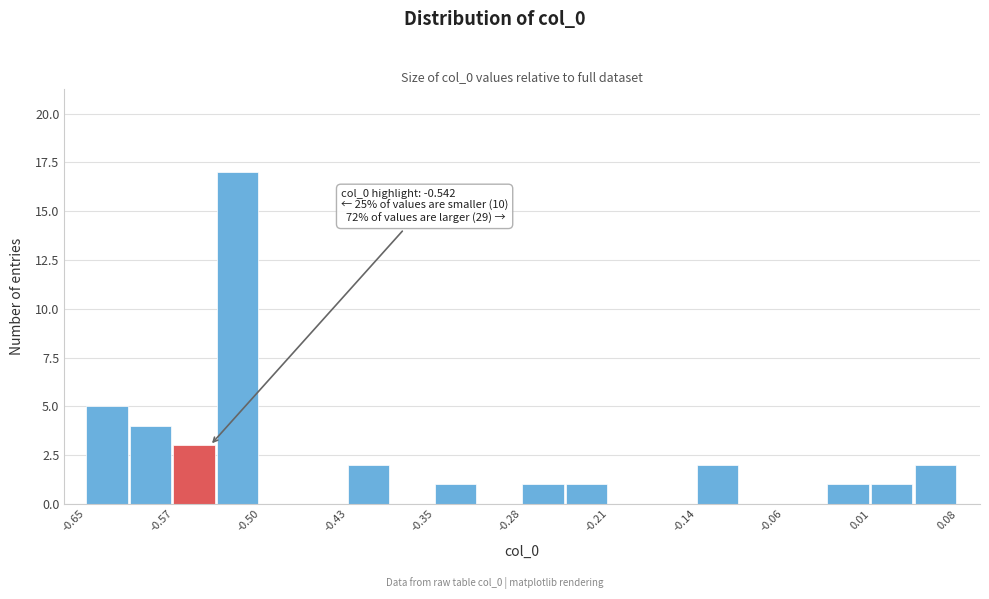

Read against the x-axis, roughly where is the centre of the tallest bar?

-0.52